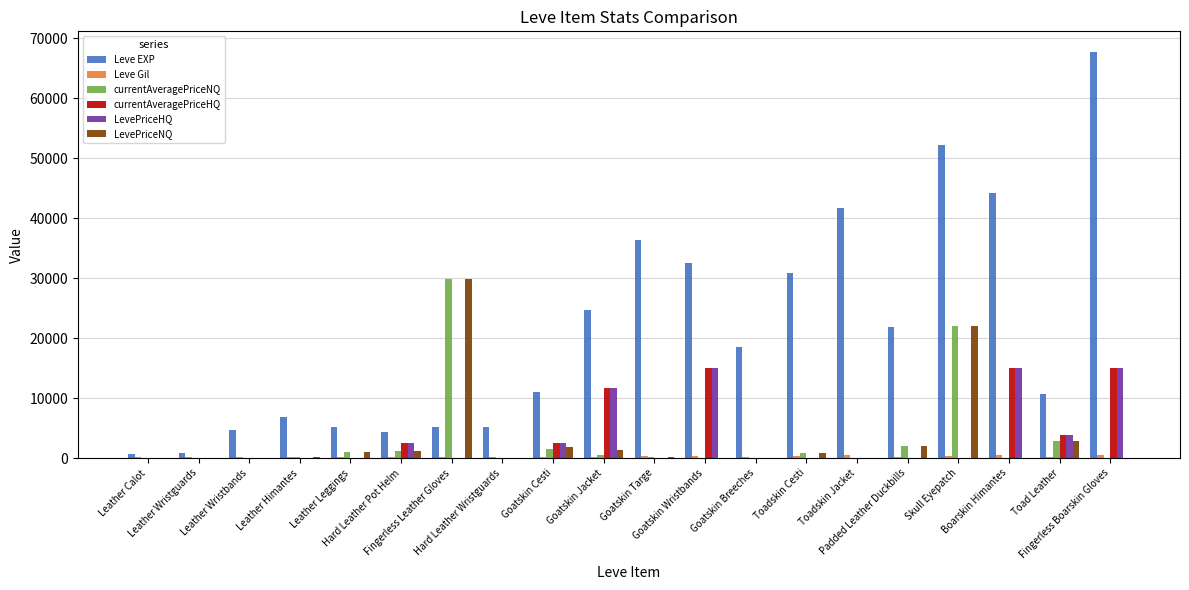

What is the maximum value shown in the chart?

67730